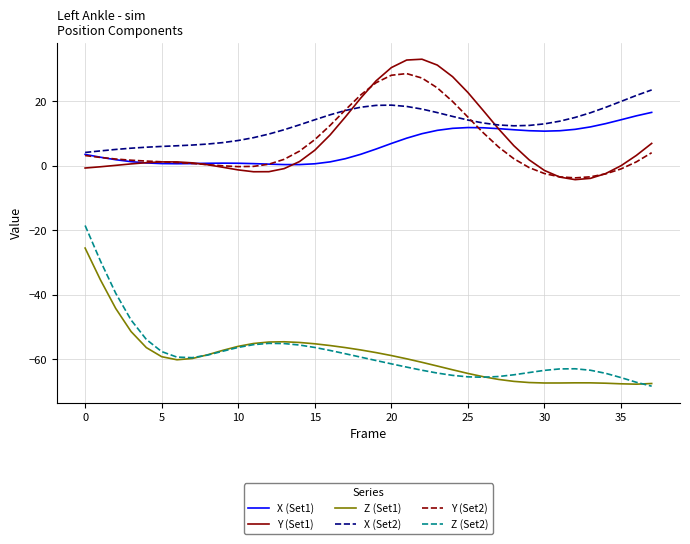

Which series ends up on top after the final intersection of Y (Set2) and X (Set2)?

X (Set2)